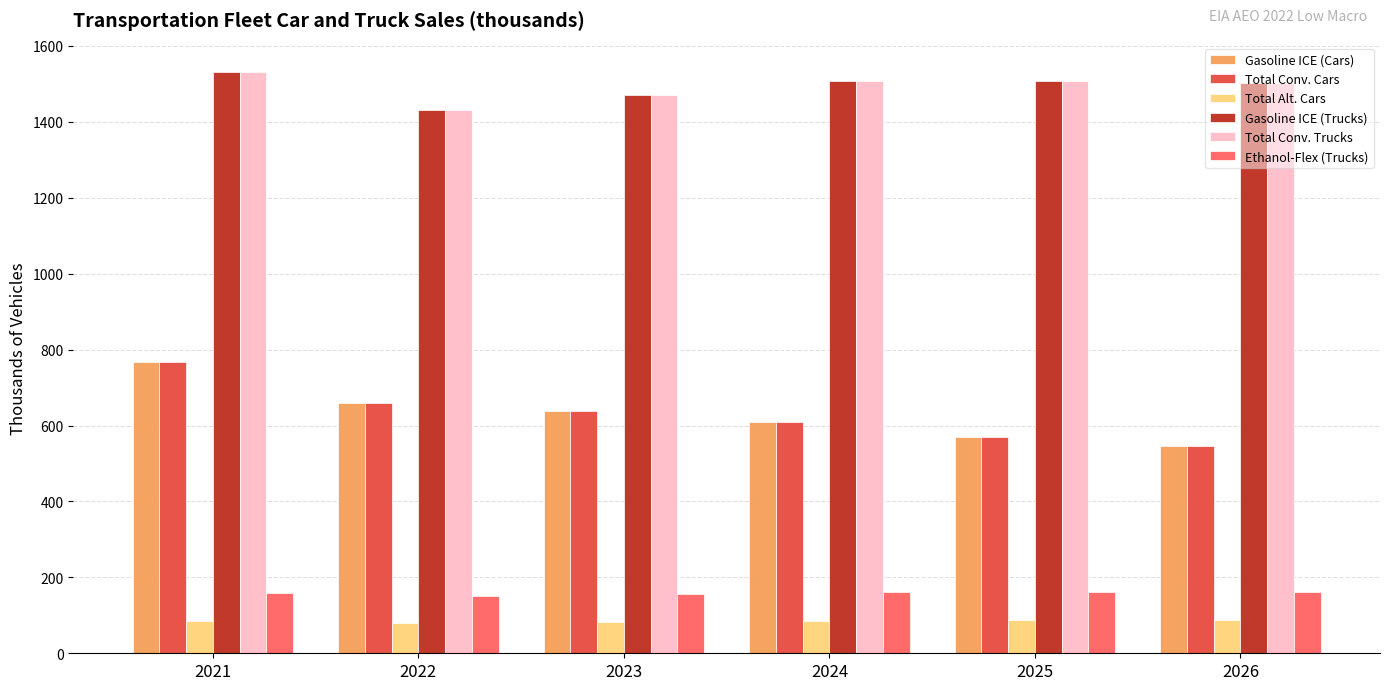

What is the minimum value shown in the chart?

79.2